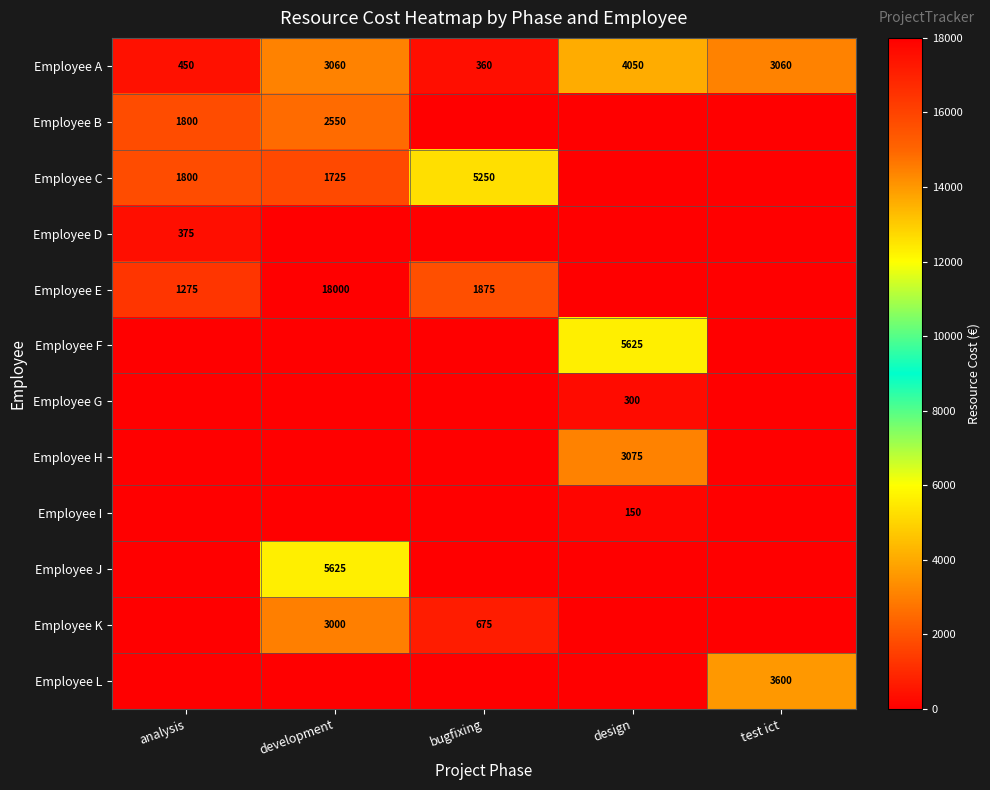

At how many categories does at least one series exceed 5234?

3